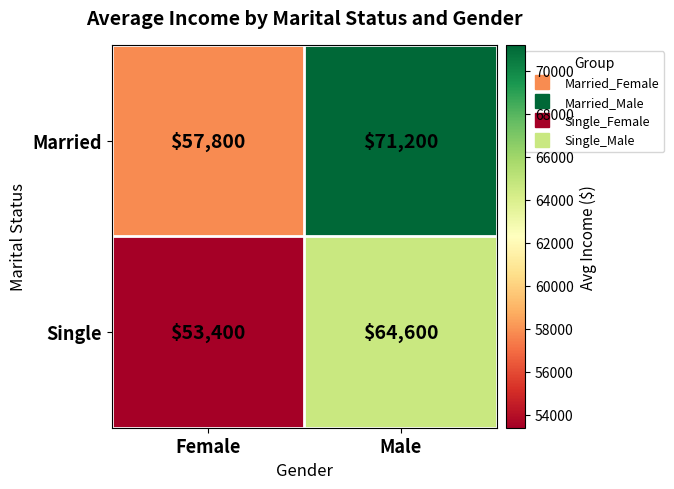

What is the spread (max minus min) of values at Female?

4400